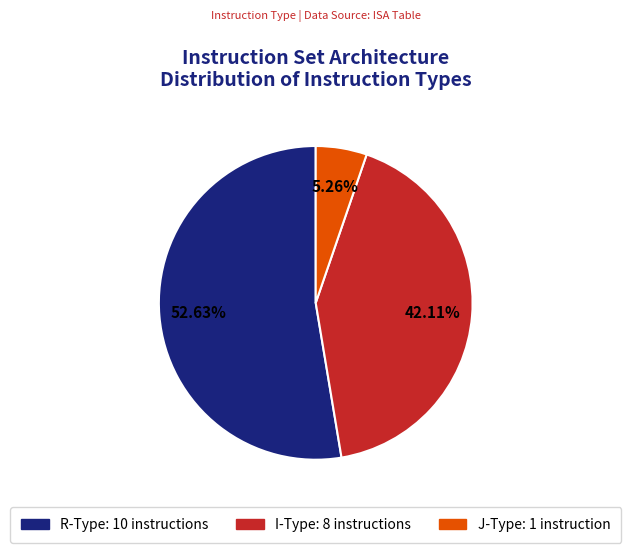

Between I and J, which is larger?

I